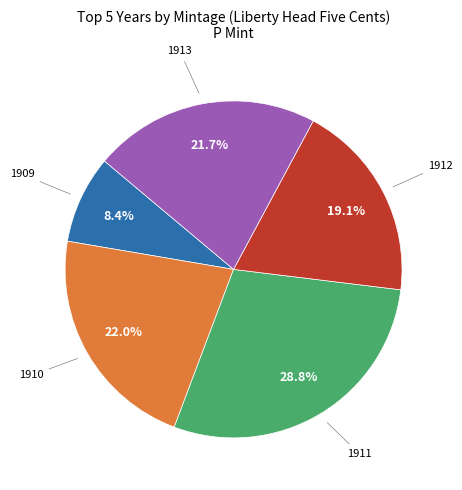

Is there any slice that represents more than half of the pie?

No